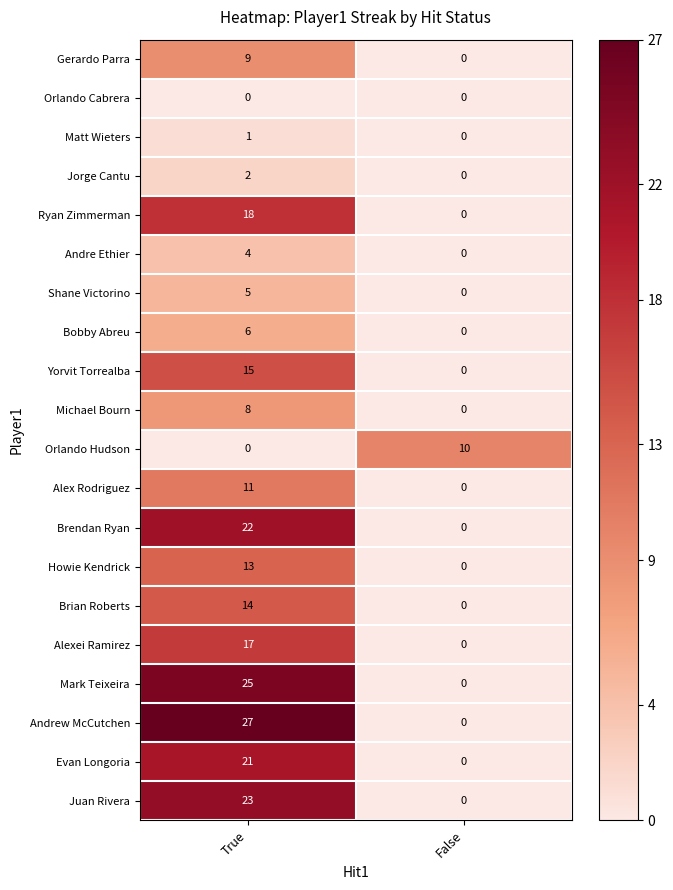

Rank the series by their maximum value, from lowest to highest.

Orlando Cabrera, Matt Wieters, Jorge Cantu, Andre Ethier, Shane Victorino, Bobby Abreu, Michael Bourn, Gerardo Parra, Orlando Hudson, Alex Rodriguez, Howie Kendrick, Brian Roberts, Yorvit Torrealba, Alexei Ramirez, Ryan Zimmerman, Evan Longoria, Brendan Ryan, Juan Rivera, Mark Teixeira, Andrew McCutchen